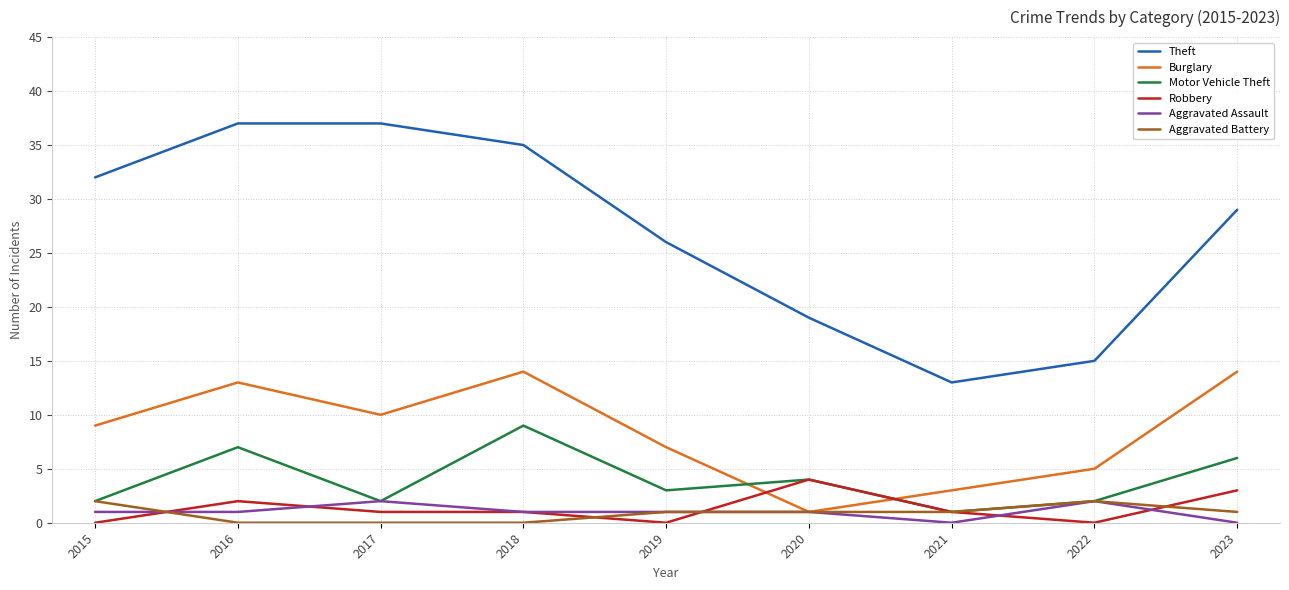

Which series has the largest range (max minus min)?

Theft